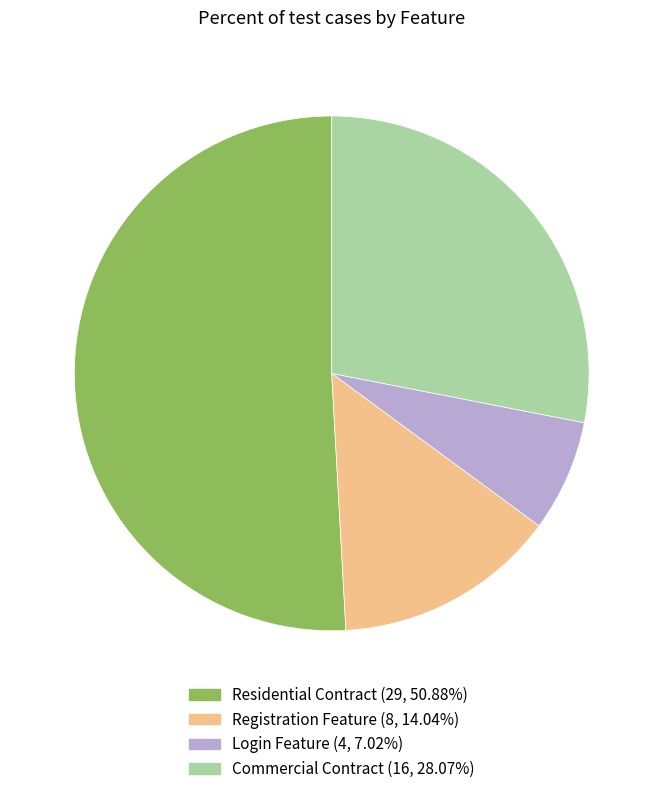

Is the sum of Login Feature and Registration Feature greater than half?

No